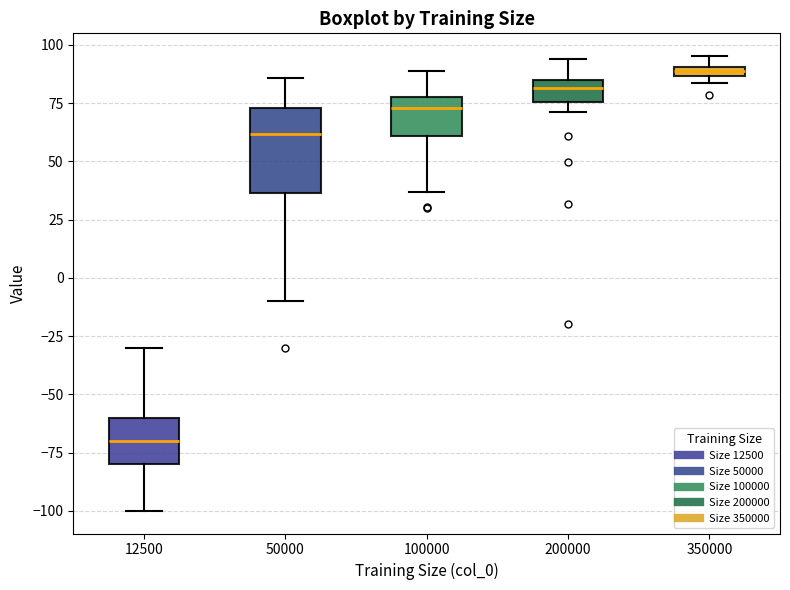

Comparing the boxes themselves (not the whiskers), which one is the tallest?

50000